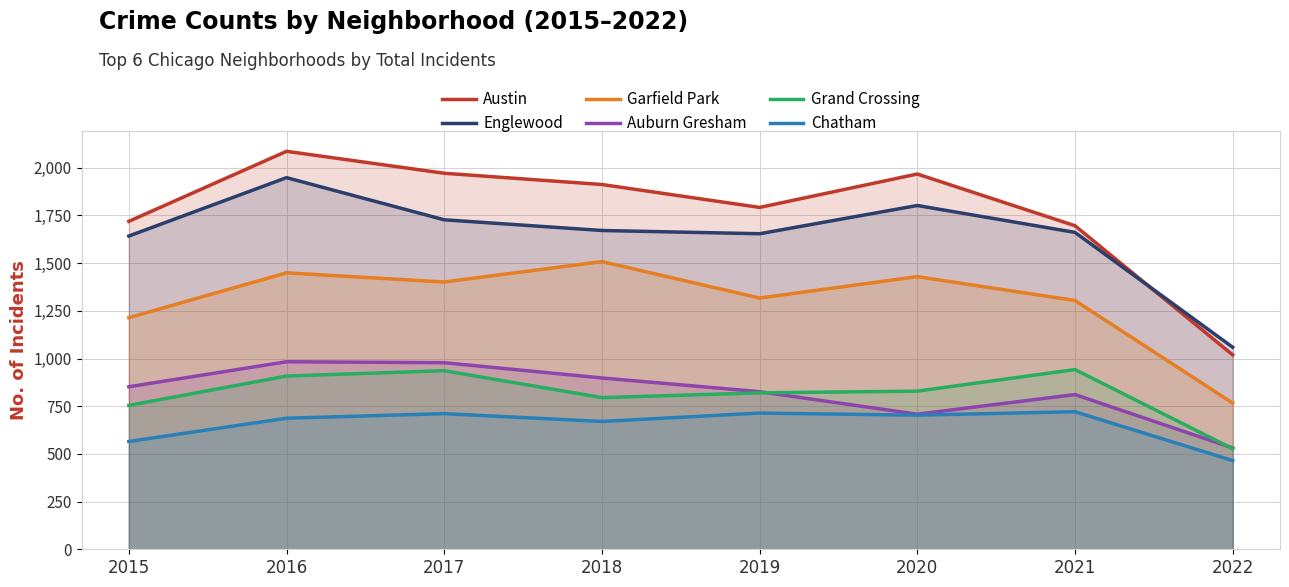

Rank the categories by Grand Crossing value from highest to lowest.

2021, 2017, 2016, 2020, 2019, 2018, 2015, 2022